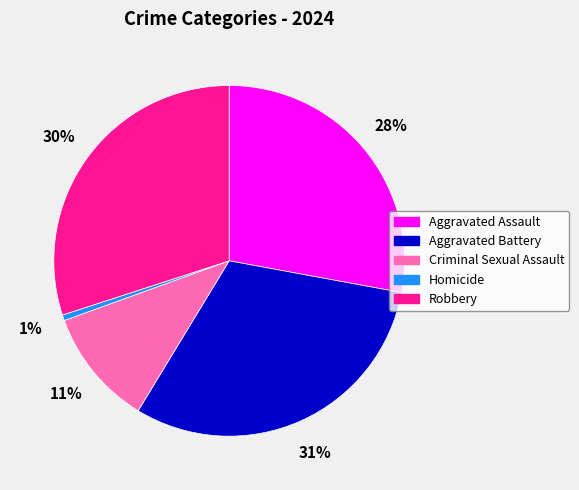

Which category has the biggest portion of the pie?

Aggravated Battery